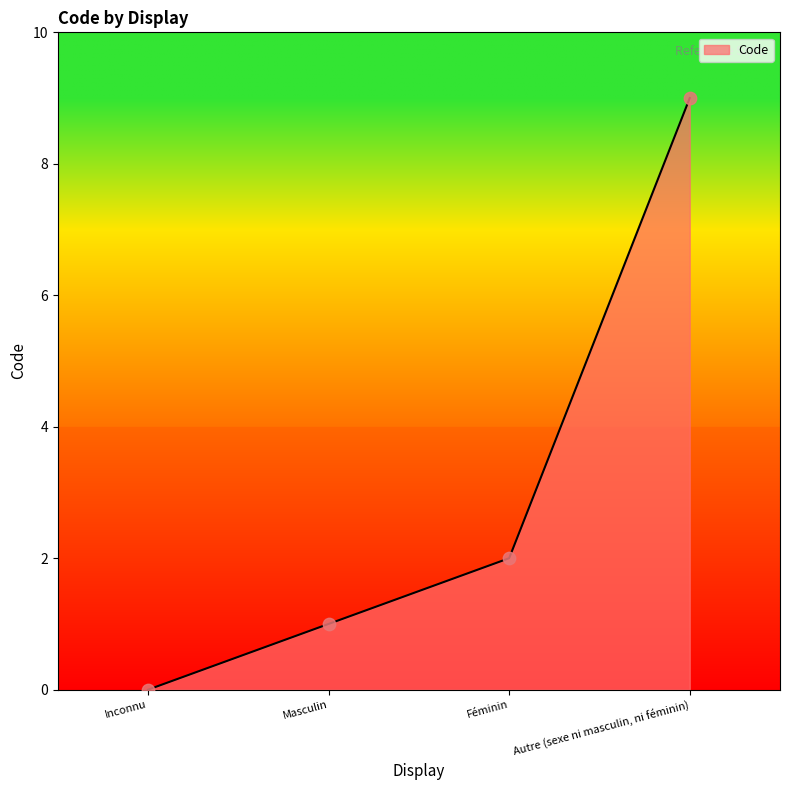

Which has a higher value, Masculin or Inconnu?

Masculin